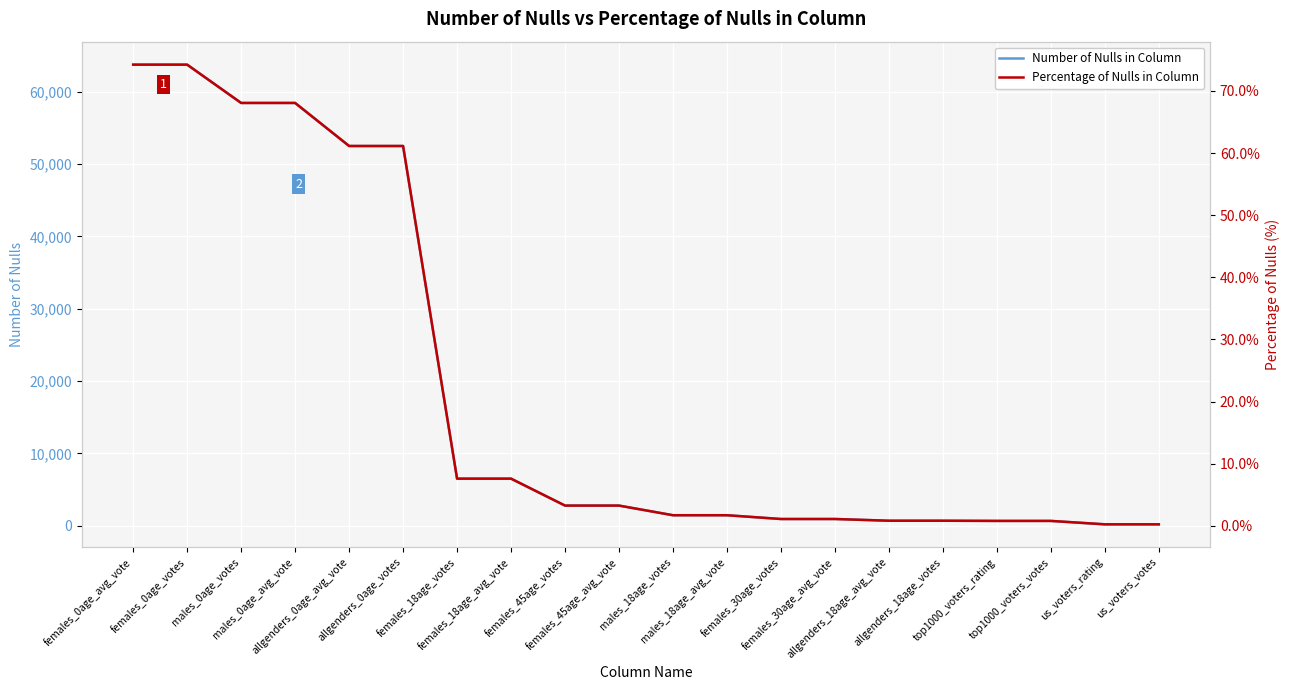

At which label does Number of Nulls in Column reach its peak?

females_0age_avg_vote